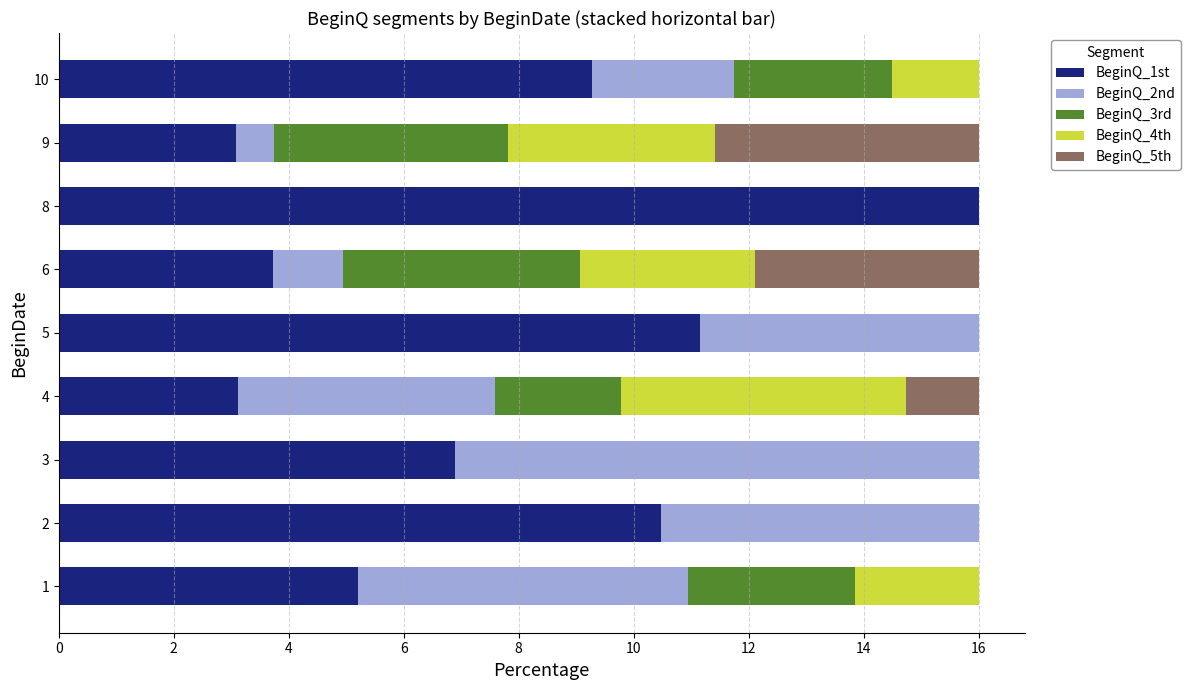

What is the total value across all series at 6?

16.0